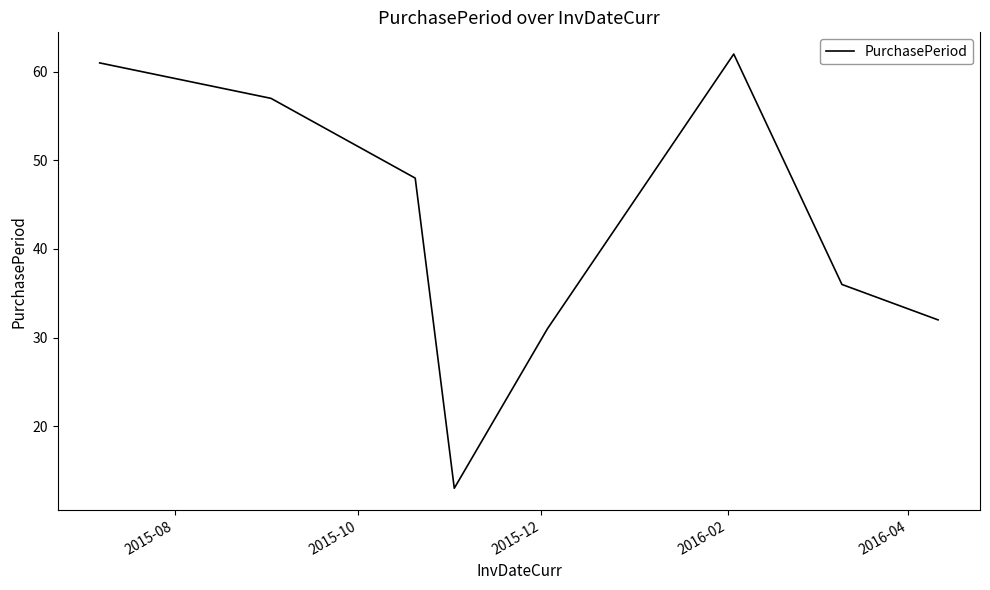

What is the maximum value shown in the chart?

62